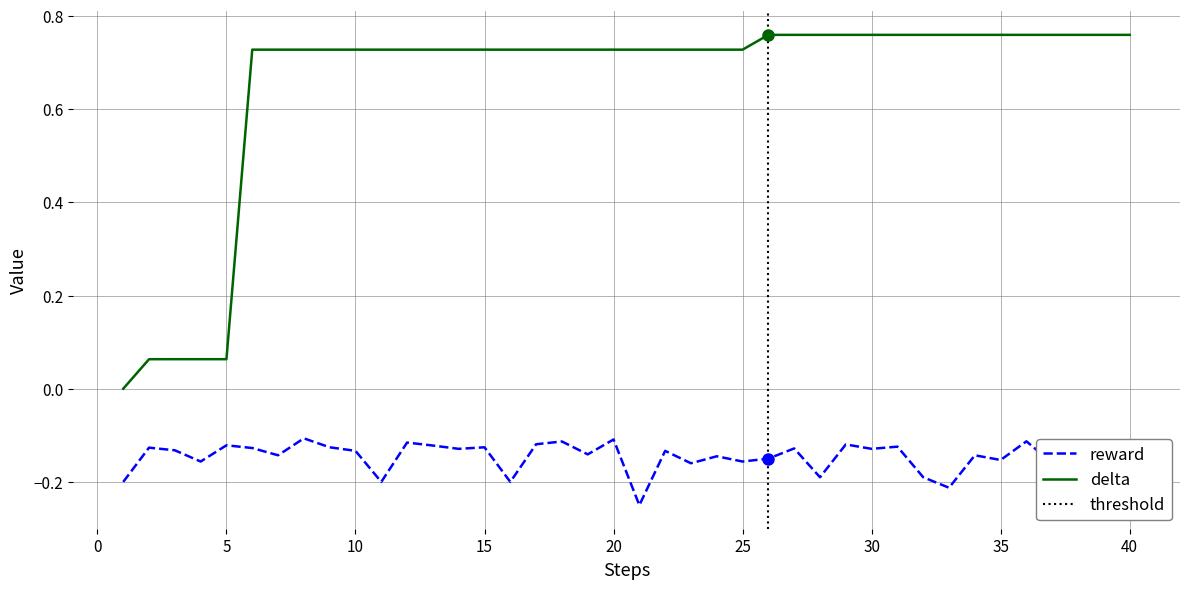

What is the sum of all reward values?

-5.8